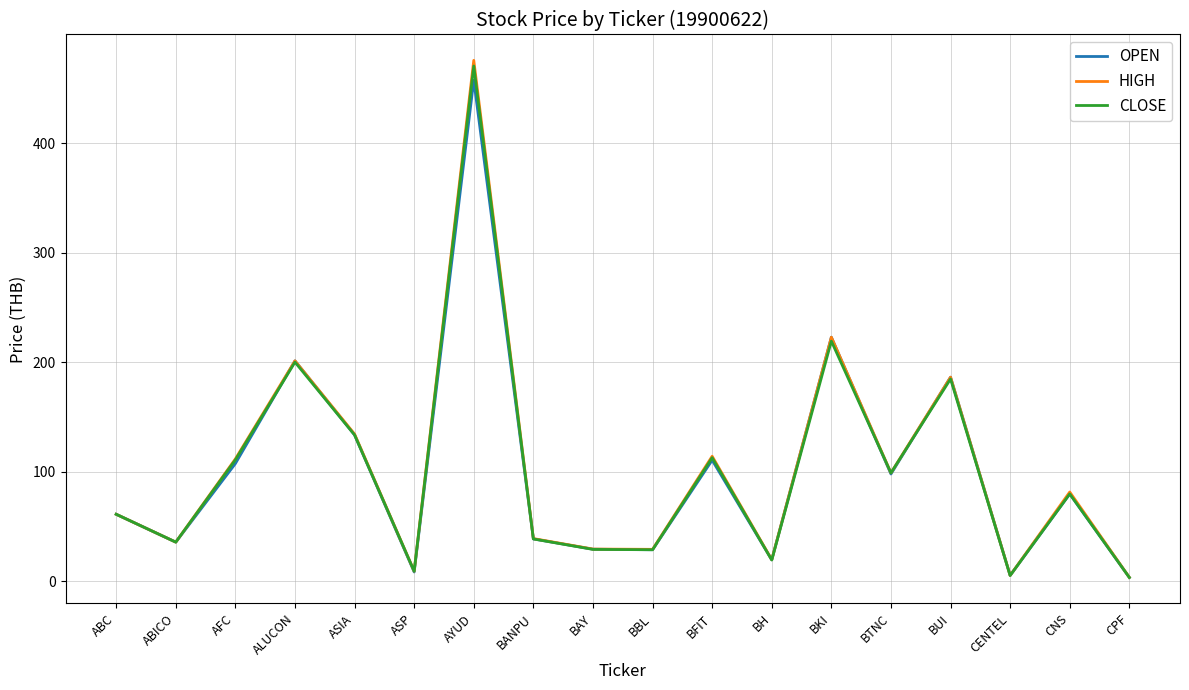

At which category is the sum across all series the highest?

AYUD